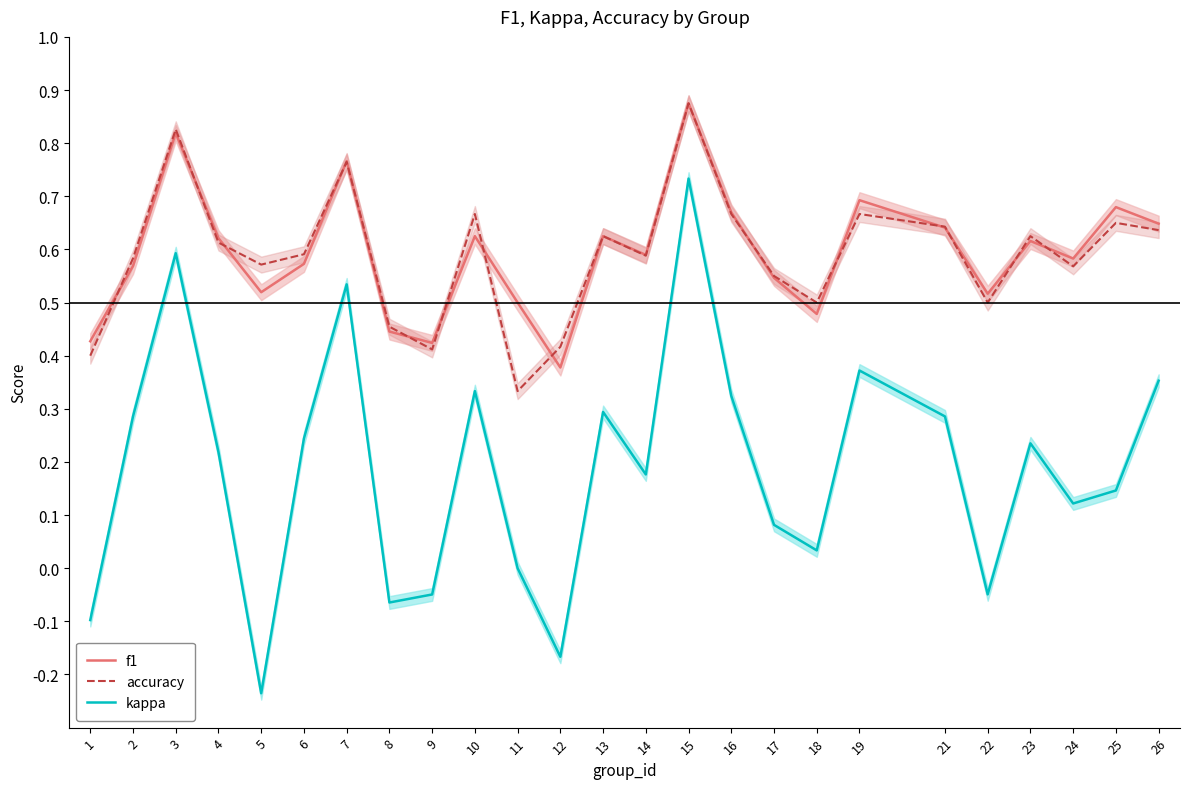

Which label corresponds to the largest value in the chart?

15